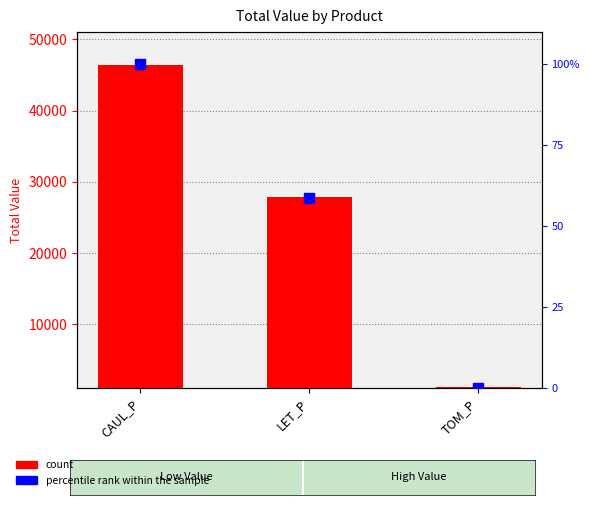

Which series has the largest total across all categories?

count